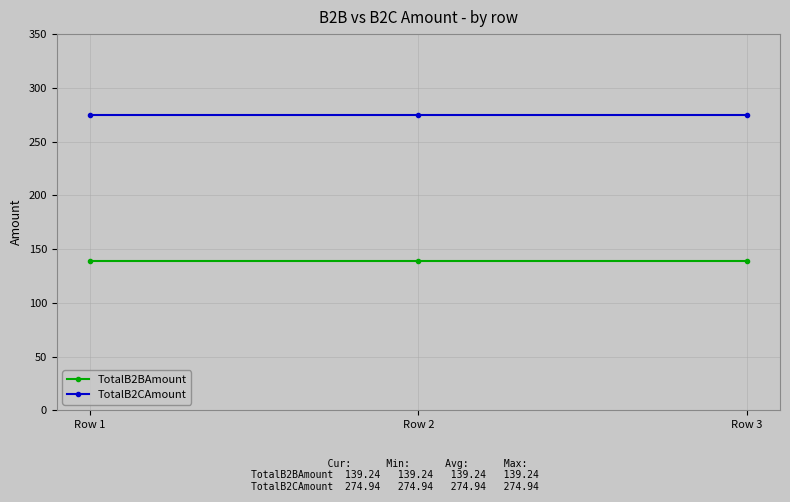

List the series in order of their peak value, lowest first.

TotalB2BAmount, TotalB2CAmount